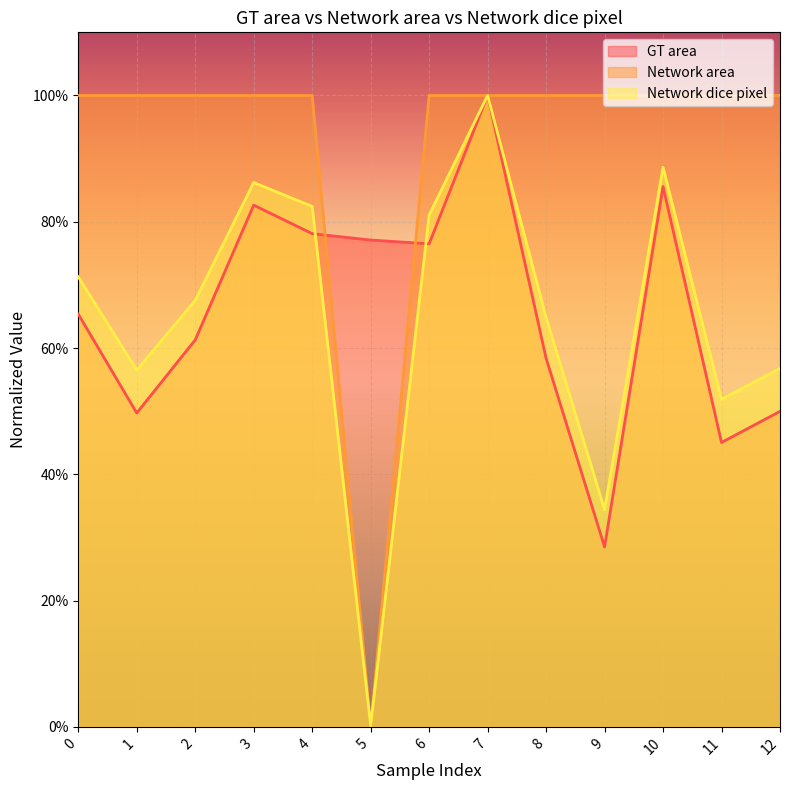

Count the Network area values in the range 1 to 2.

12